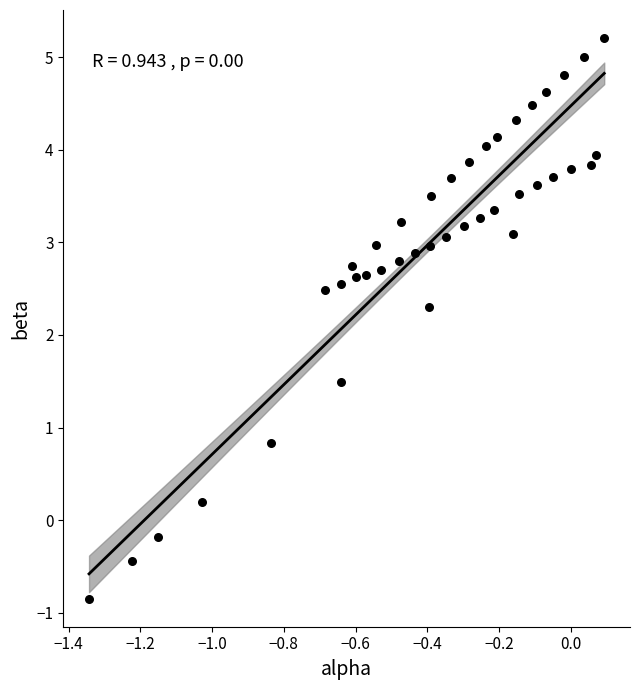

What is the range of X values (max minus min)?

1.4